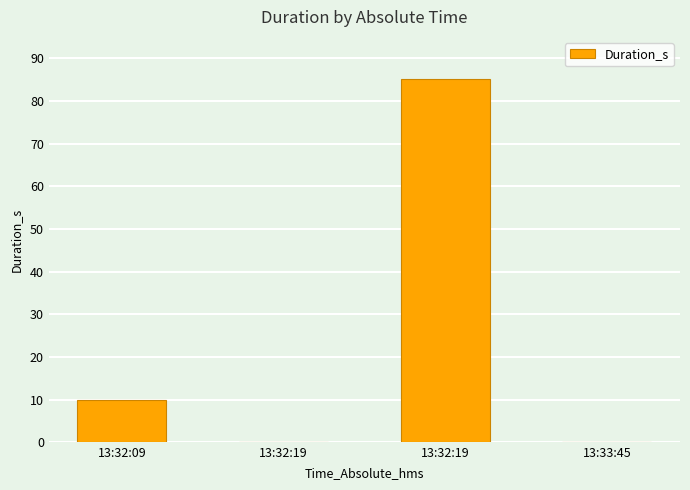

How many data points does each series have?

4